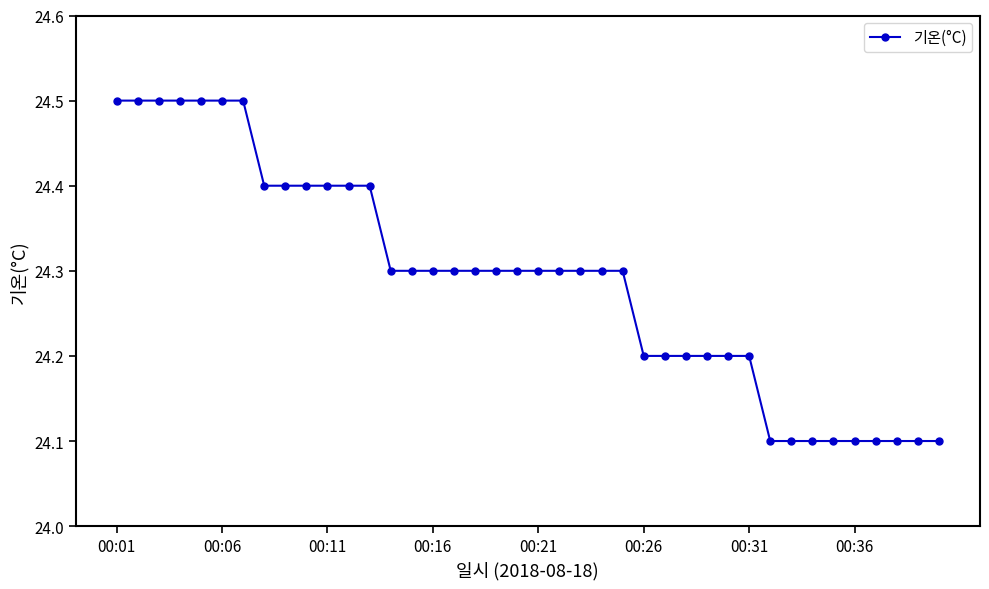

Is this an area chart (filled region under the line)?

No